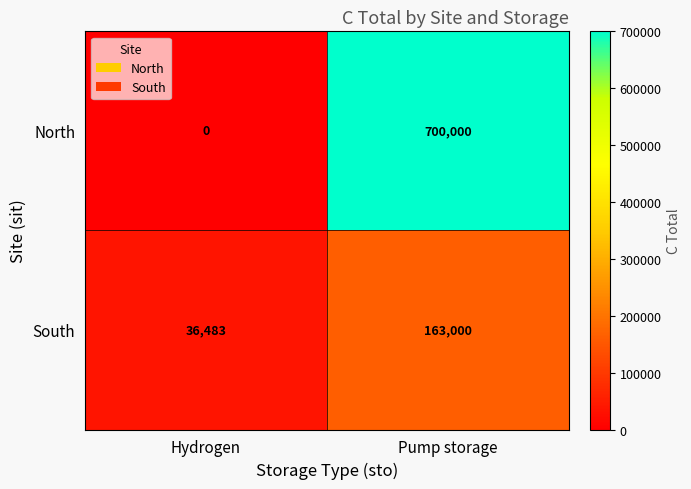

What is the sum of the North values at Hydrogen and Pump storage?

700000